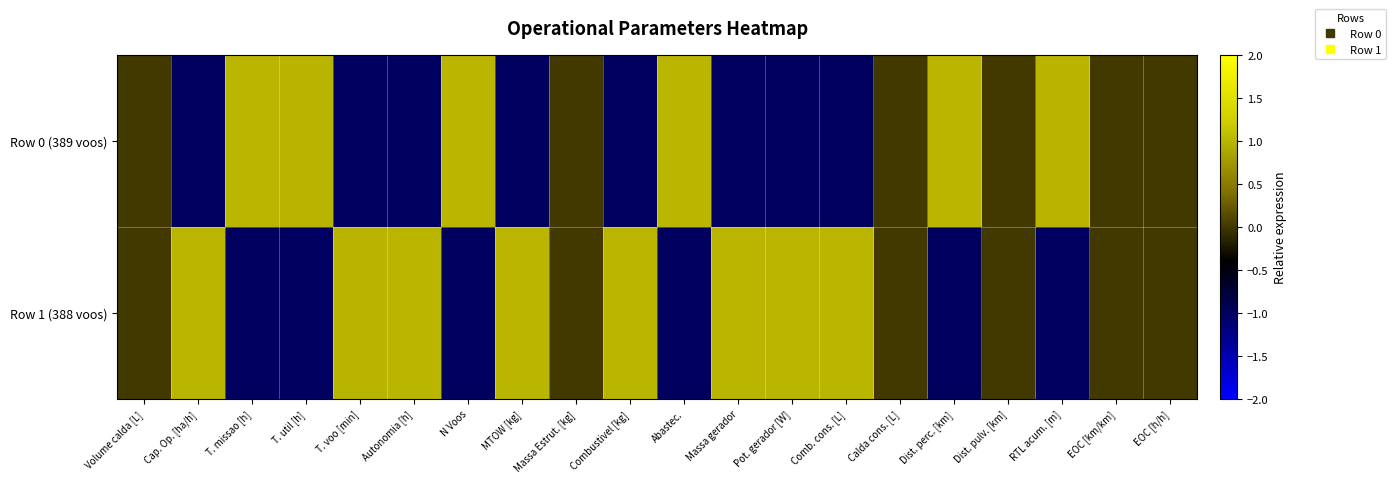

Count the number of data series in this chart.

2